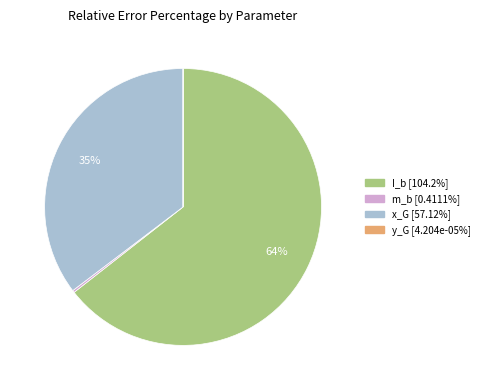

To the nearest percent, what is the average slice percentage?

25%